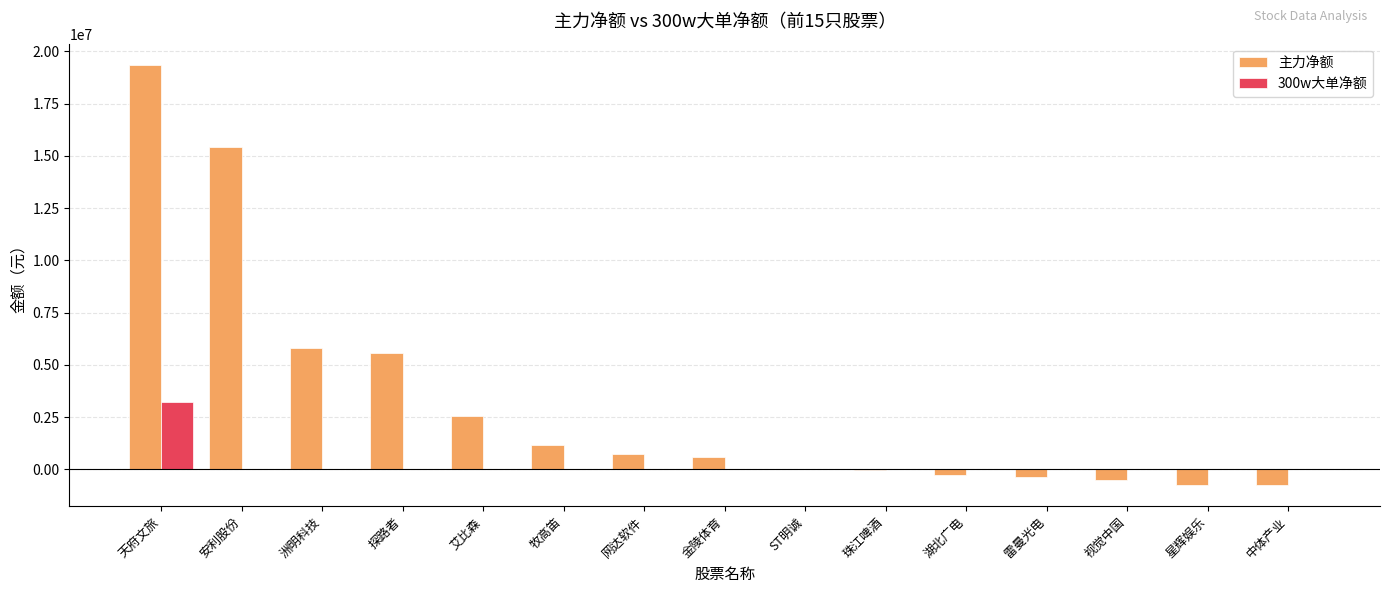

What is the maximum value shown in the chart?

19358704